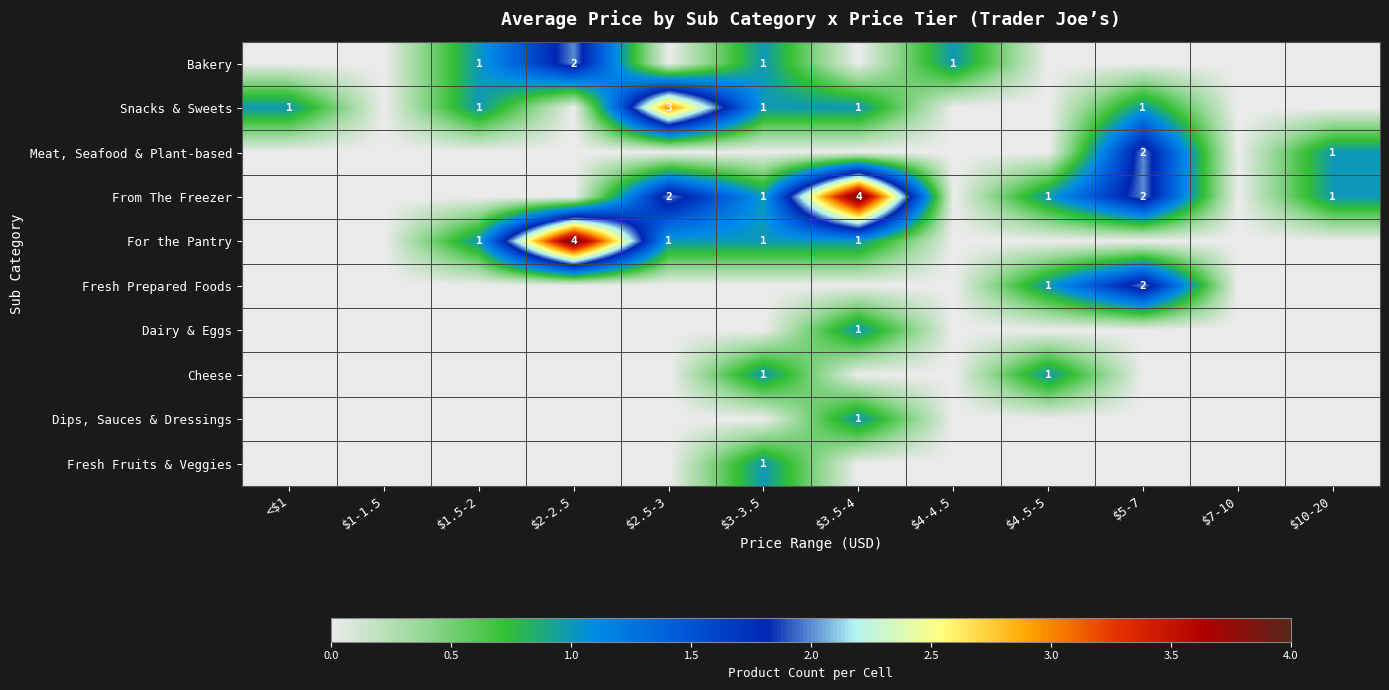

The value of Dips, Sauces & Dressings at $3.5-4 is 1. True or false?

True